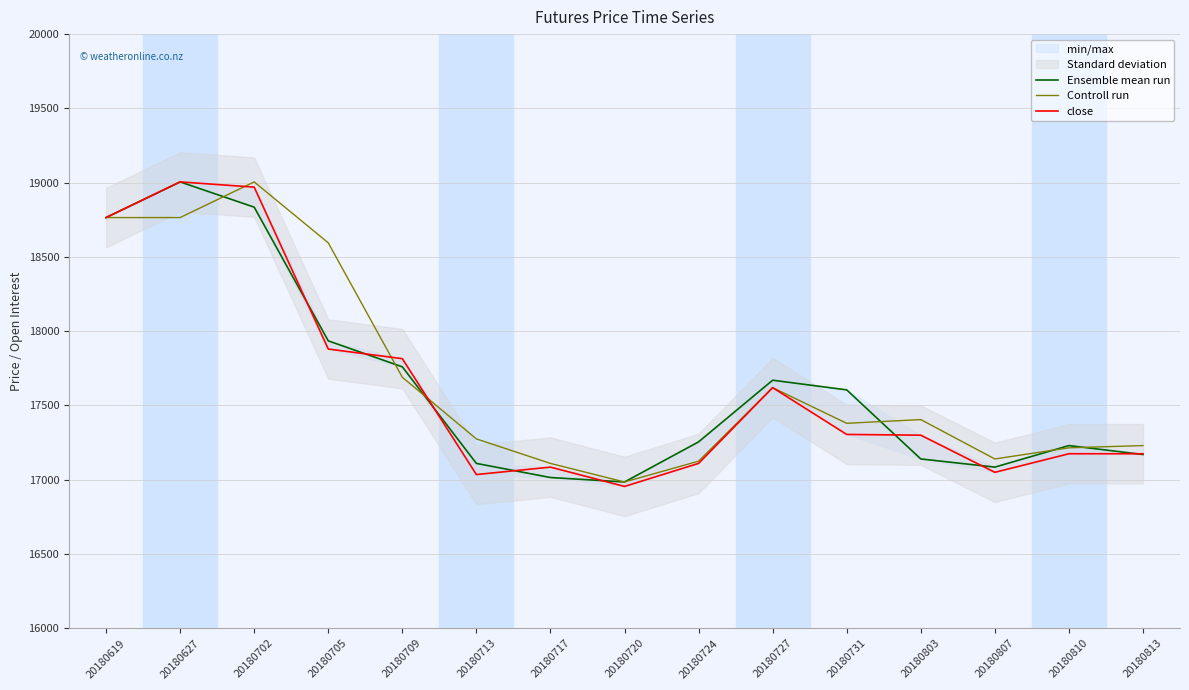

At which category is the sum across all series the highest?

20180702